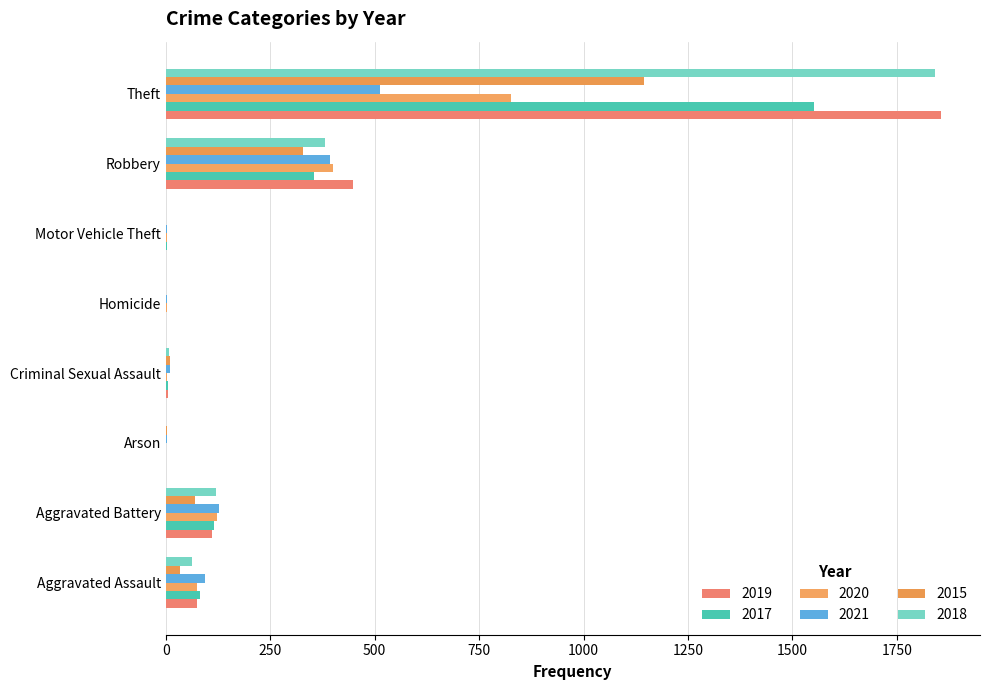

Reading right to left, extract all data points from this chart.

2019: Theft=1856	Robbery=448	Motor Vehicle Theft=1	Homicide=1	Criminal Sexual Assault=5	Arson=1	Aggravated Battery=111	Aggravated Assault=74
2017: Theft=1552	Robbery=354	Motor Vehicle Theft=2	Homicide=1	Criminal Sexual Assault=5	Arson=0	Aggravated Battery=115	Aggravated Assault=81
2020: Theft=826	Robbery=401	Motor Vehicle Theft=2	Homicide=2	Criminal Sexual Assault=2	Arson=1	Aggravated Battery=123	Aggravated Assault=76
2021: Theft=512	Robbery=393	Motor Vehicle Theft=2	Homicide=4	Criminal Sexual Assault=10	Arson=2	Aggravated Battery=127	Aggravated Assault=94
2015: Theft=1145	Robbery=329	Motor Vehicle Theft=1	Homicide=0	Criminal Sexual Assault=10	Arson=3	Aggravated Battery=70	Aggravated Assault=35
2018: Theft=1841	Robbery=382	Motor Vehicle Theft=1	Homicide=1	Criminal Sexual Assault=9	Arson=1	Aggravated Battery=120	Aggravated Assault=62